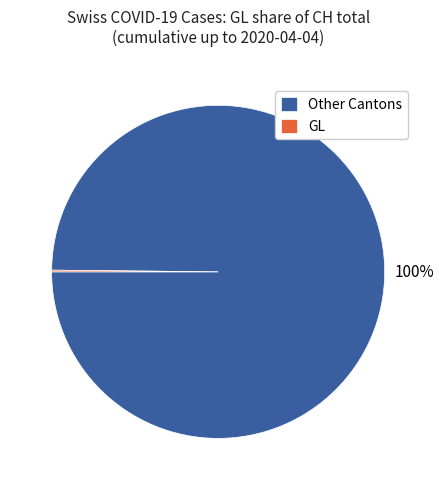

The Other Cantons slice represents 100% of the pie. True or false?

True